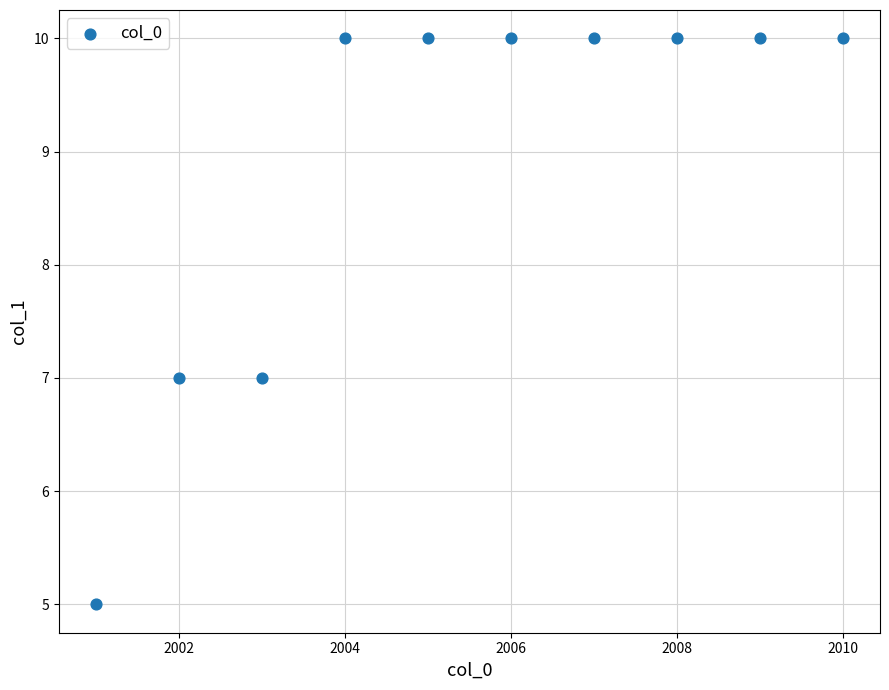

What is the range of X values (max minus min)?

9